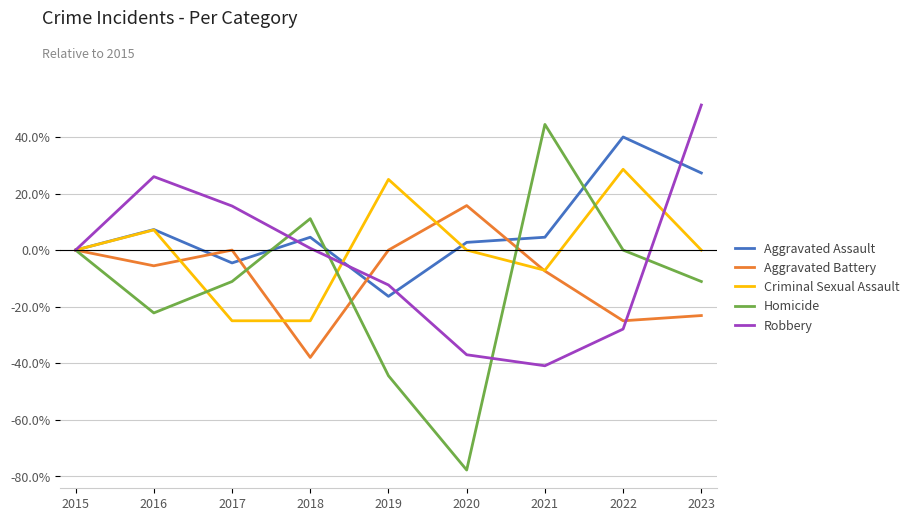

What are all the series names shown in the legend?

Aggravated Assault, Aggravated Battery, Criminal Sexual Assault, Homicide, Robbery